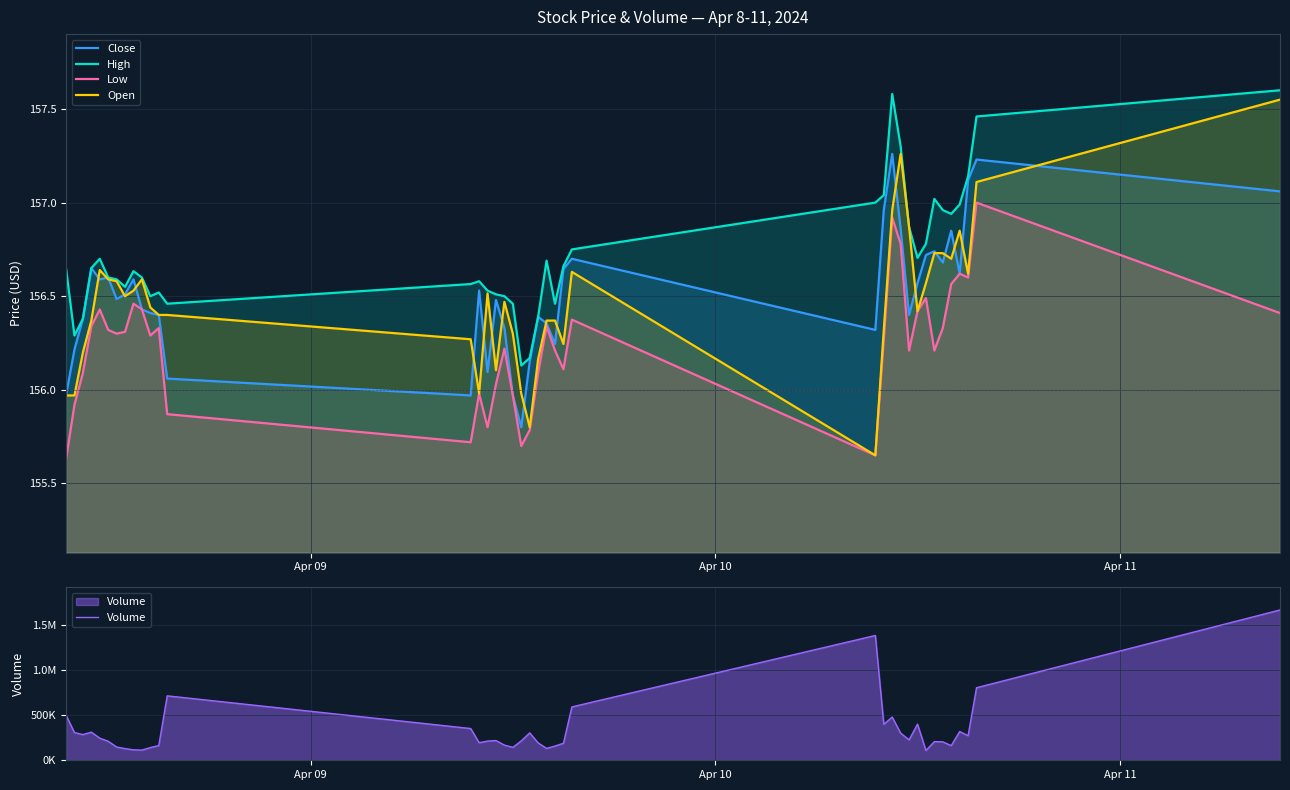

Which series has the largest range (max minus min)?

Volume